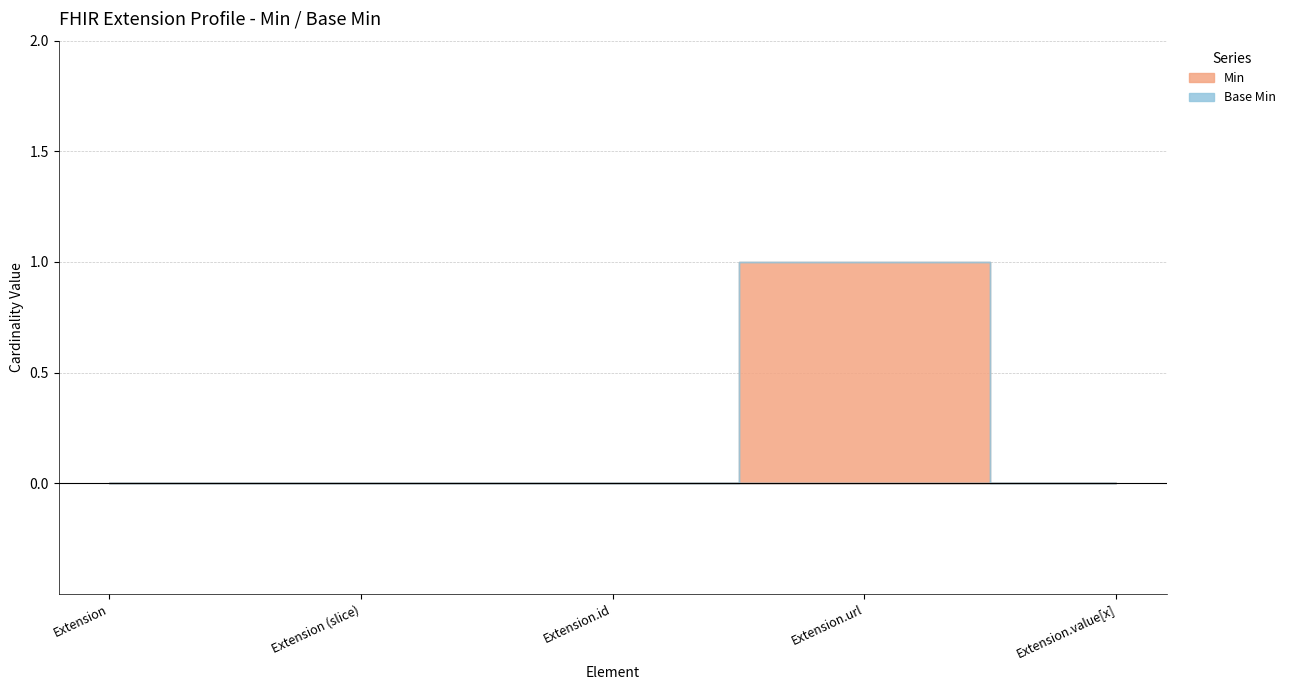

The value of Min at Extension.id is 0. True or false?

False